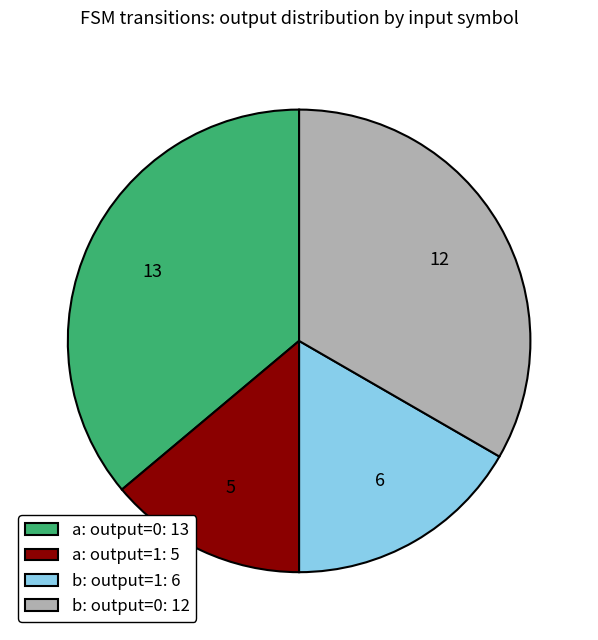

Is it true that b: output=1: 6 is 17% of the pie?

True